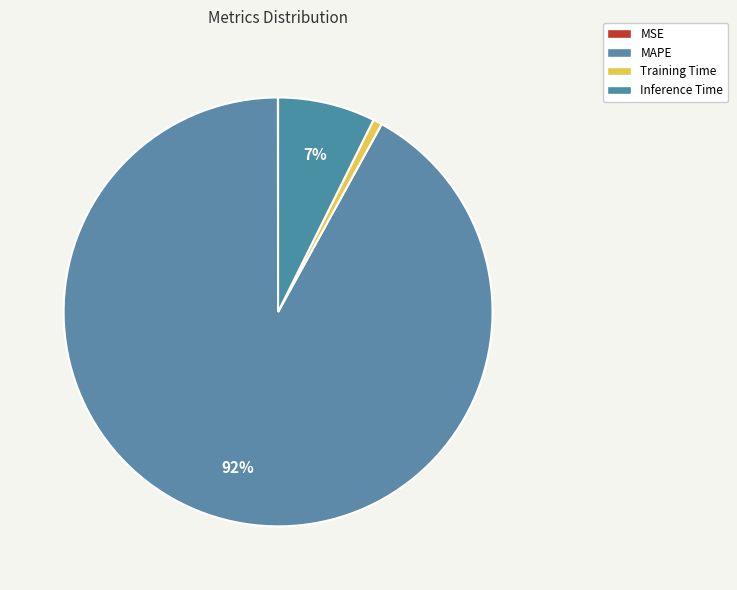

To the nearest percent, what portion does Training Time represent?

1%